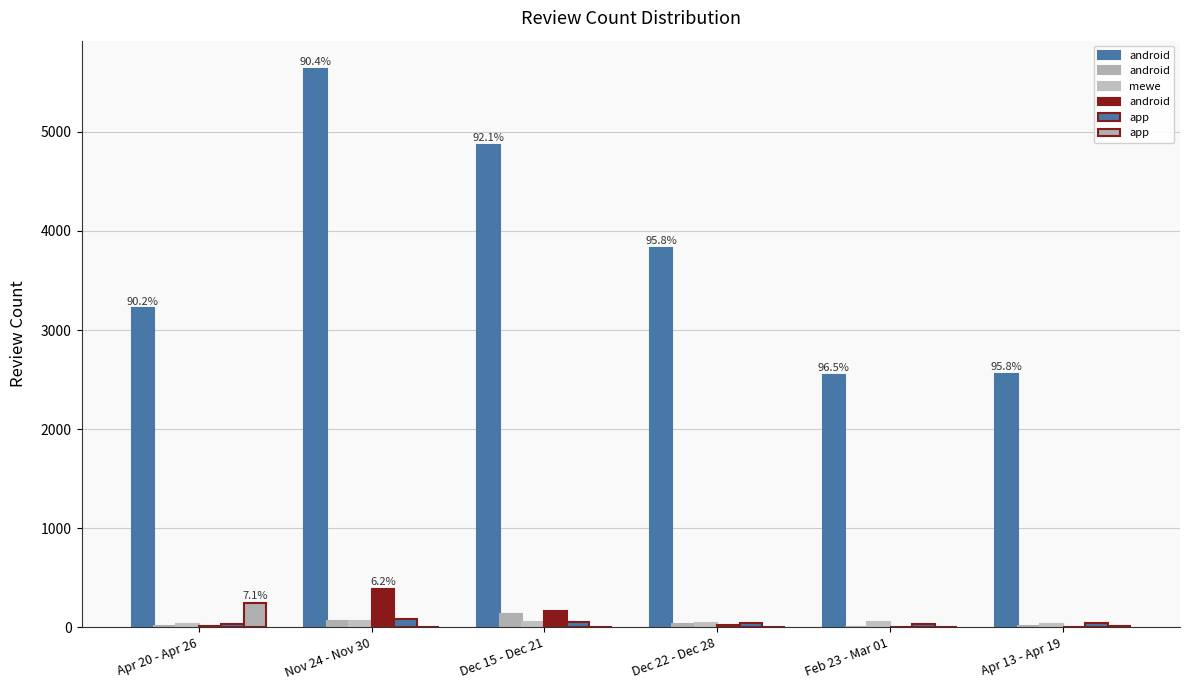

Are the bars grouped side by side (vs. stacked)?

Yes